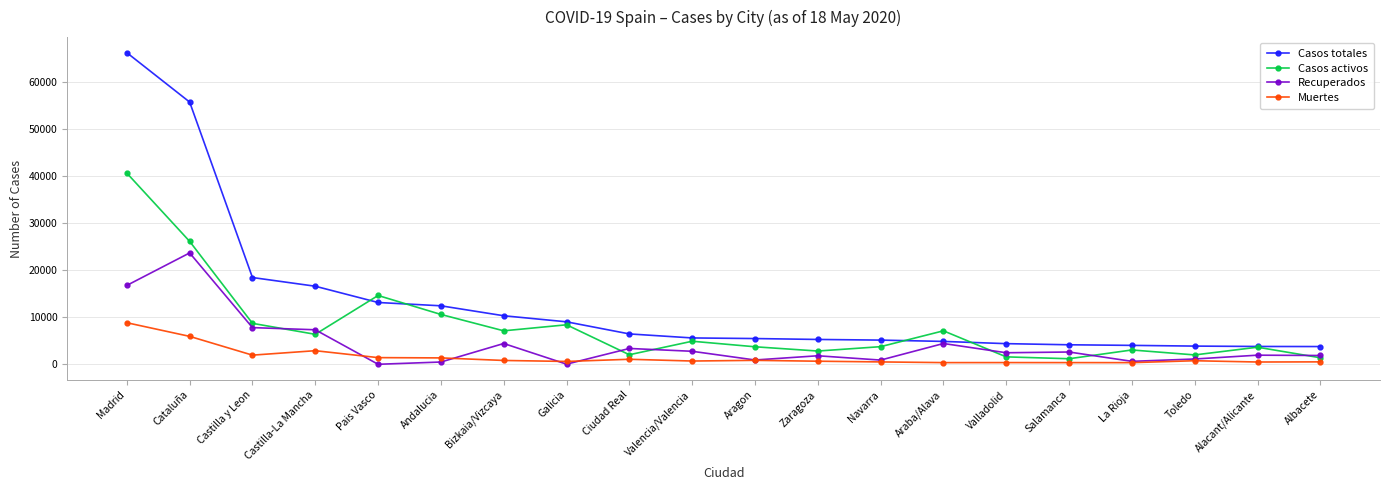

How many lines are shown in the chart?

4